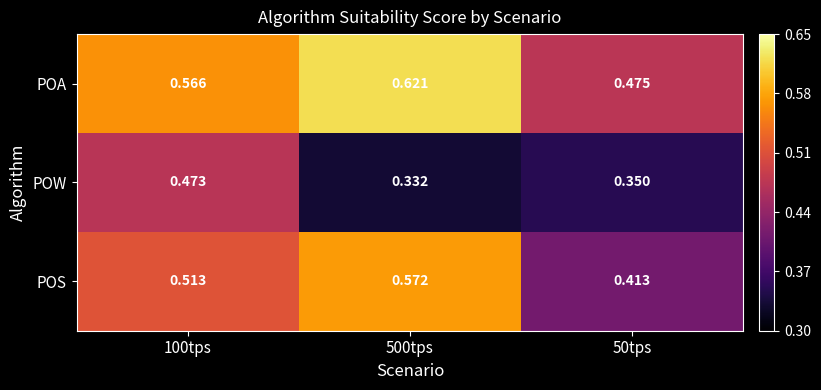

Which series has the widest spread of values?

POS